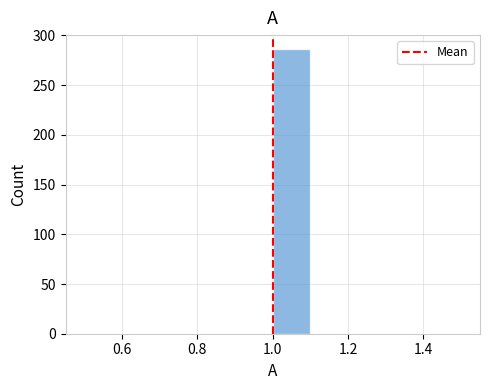

Which range on the x-axis has the tallest bar?

1.0 to 1.1